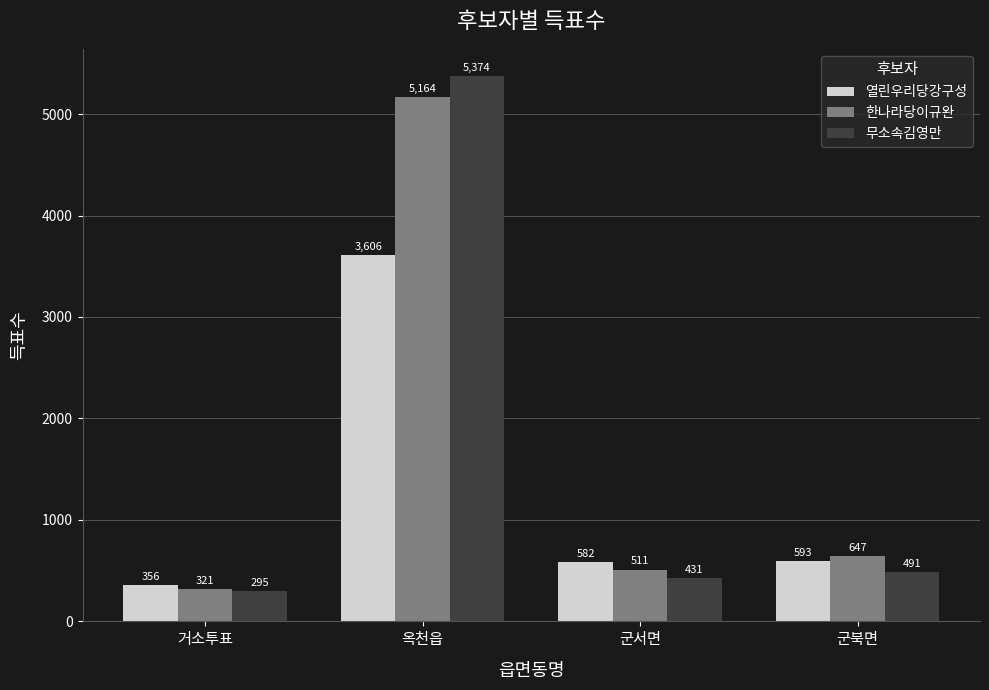

Reading left to right, extract all data points from this chart.

열린우리당강구성: 356	3606	582	593
한나라당이규완: 321	5164	511	647
무소속김영만: 295	5374	431	491